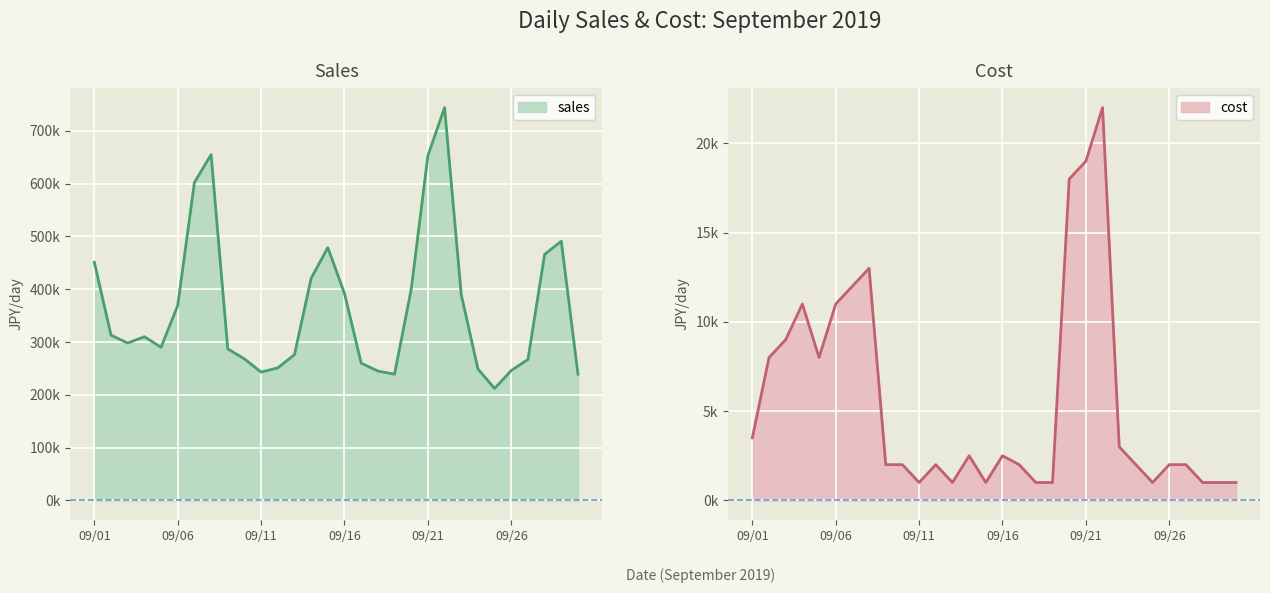

Rank the series by their maximum value, from lowest to highest.

cost, sales